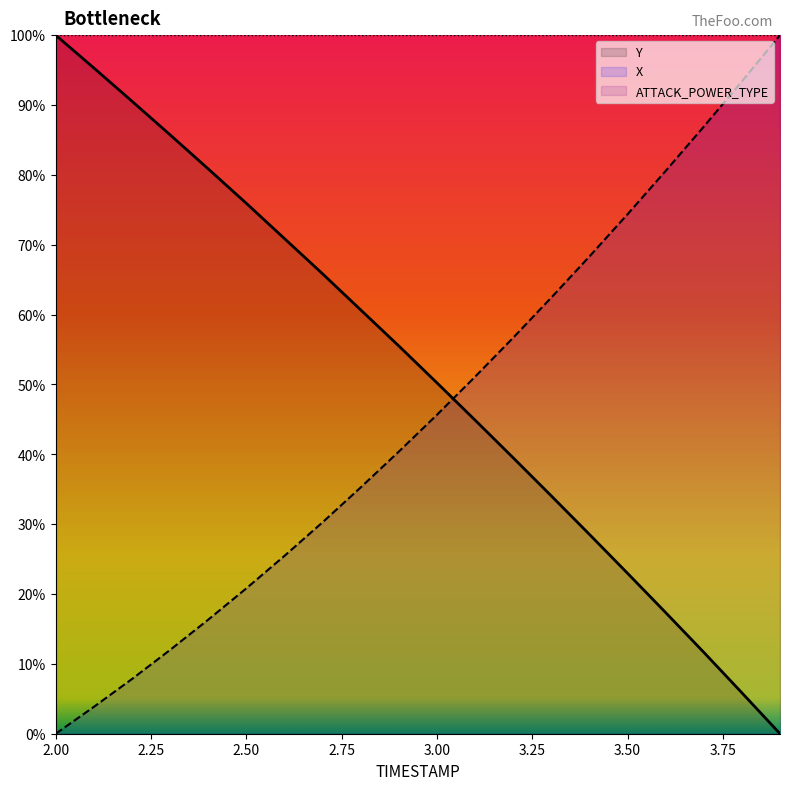

What is the difference between the maximum and second lowest values in the Y series?

94.1